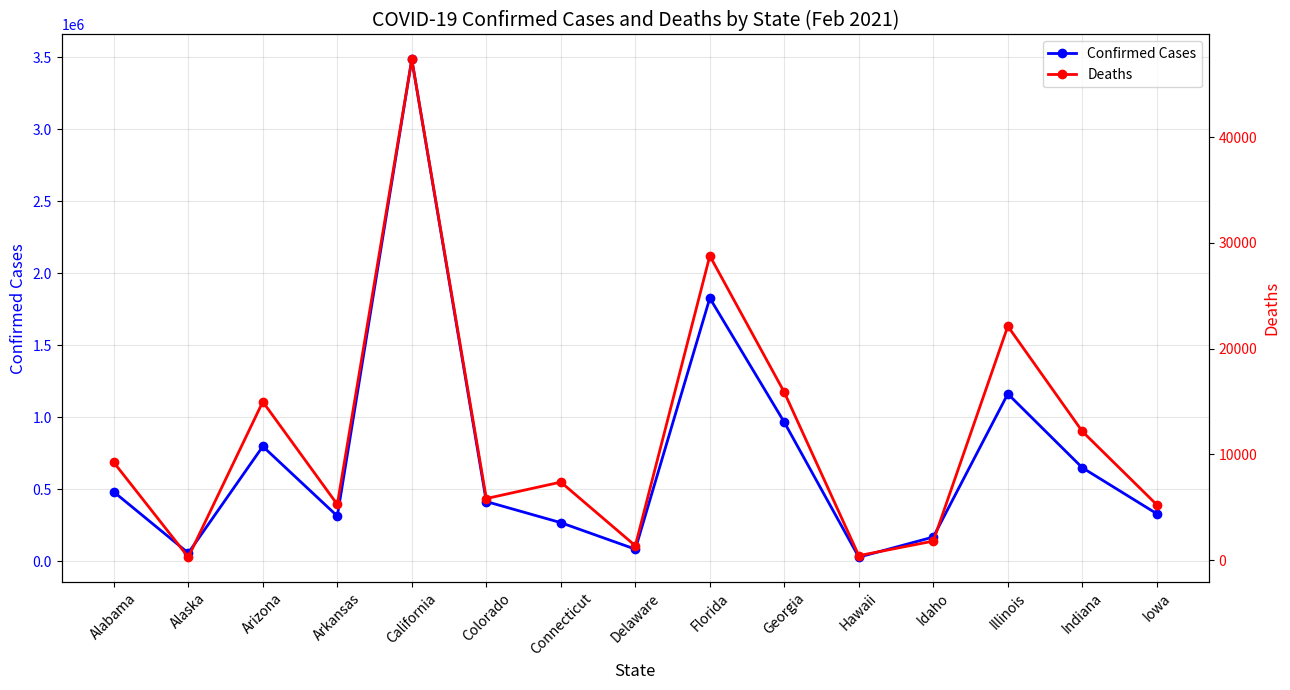

True or false: Deaths and Confirmed Cases cross at least once.

False